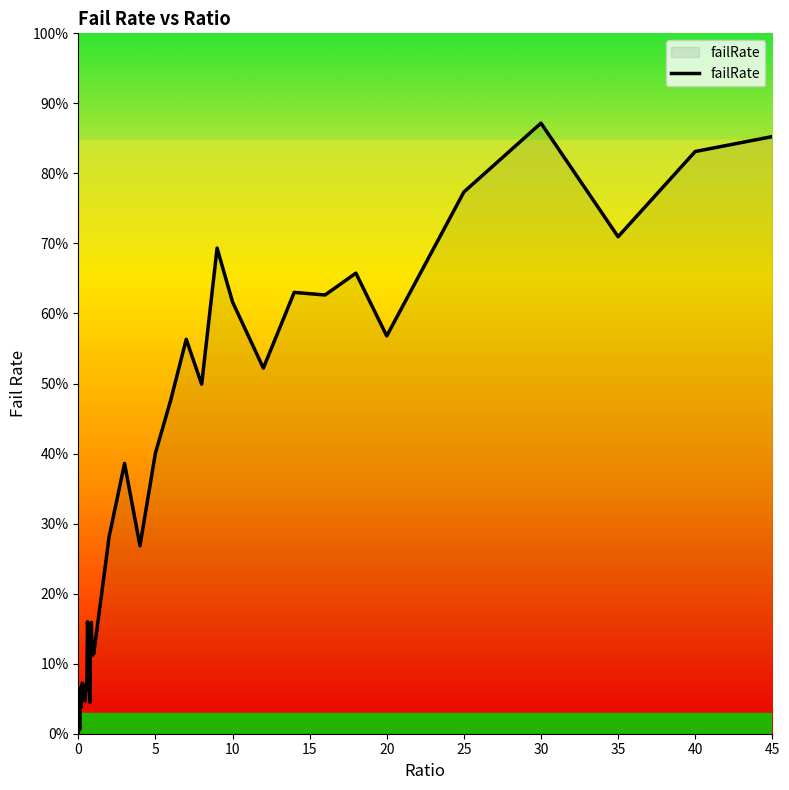

Does the chart display data point markers on the line(s)?

No